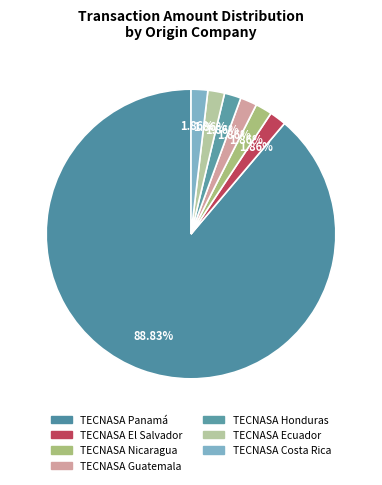

How many slices are in this pie chart?

7